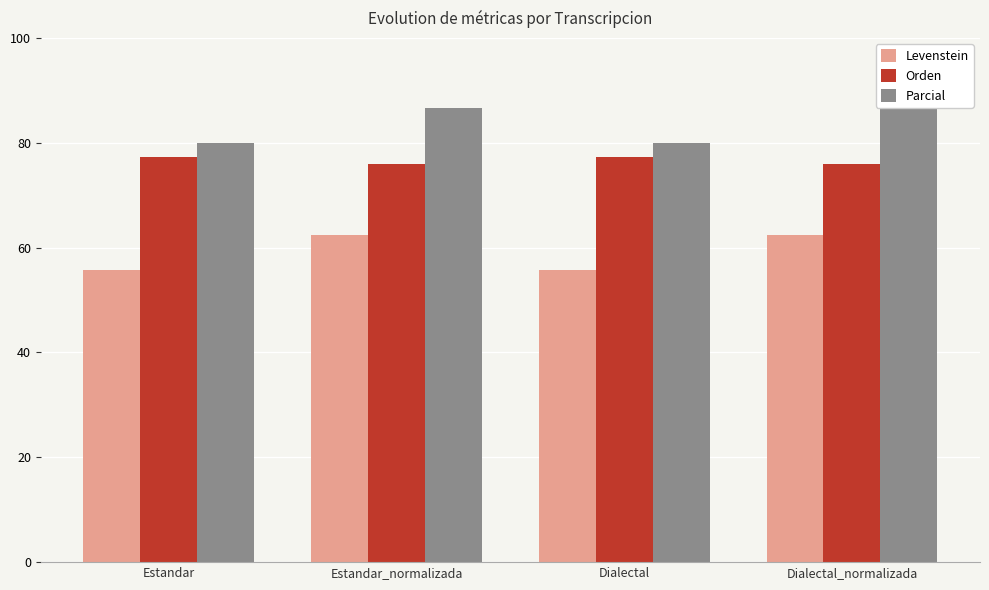

What is the difference between the highest and lowest values at Dialectal?

24.2